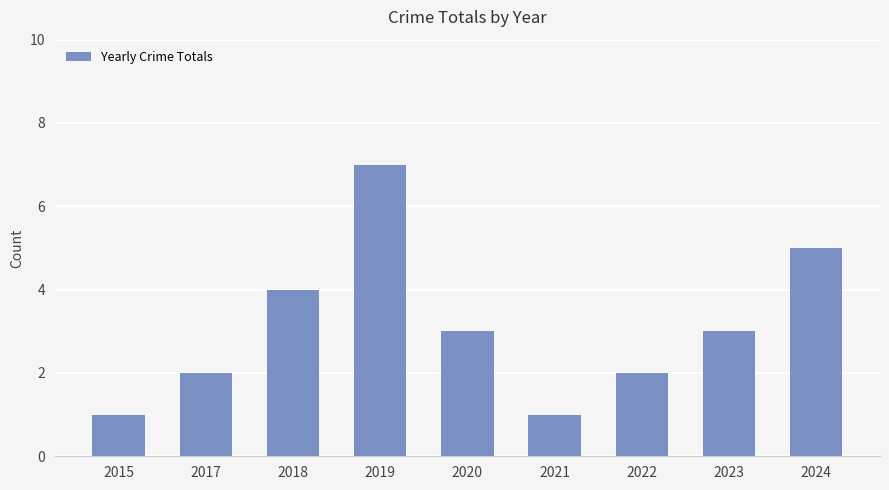

What is the average value?

3